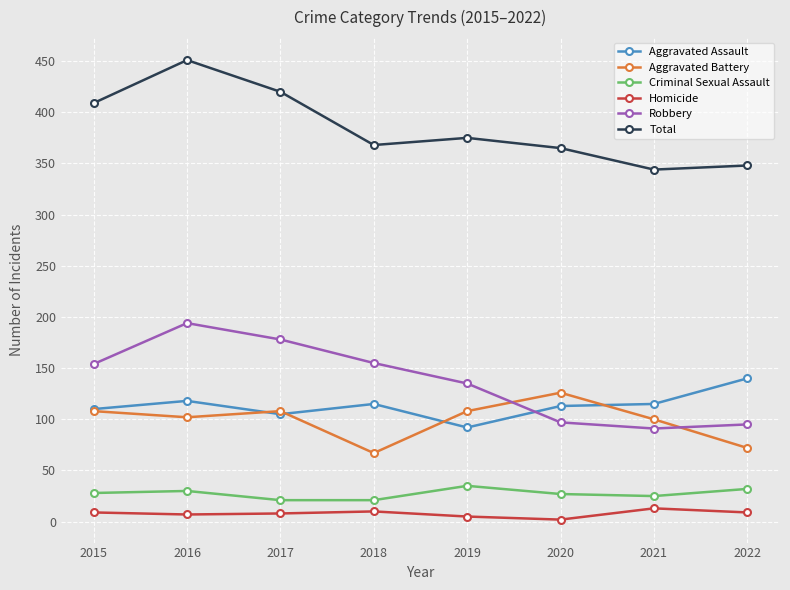

What is the total value across all series at 2016?

902